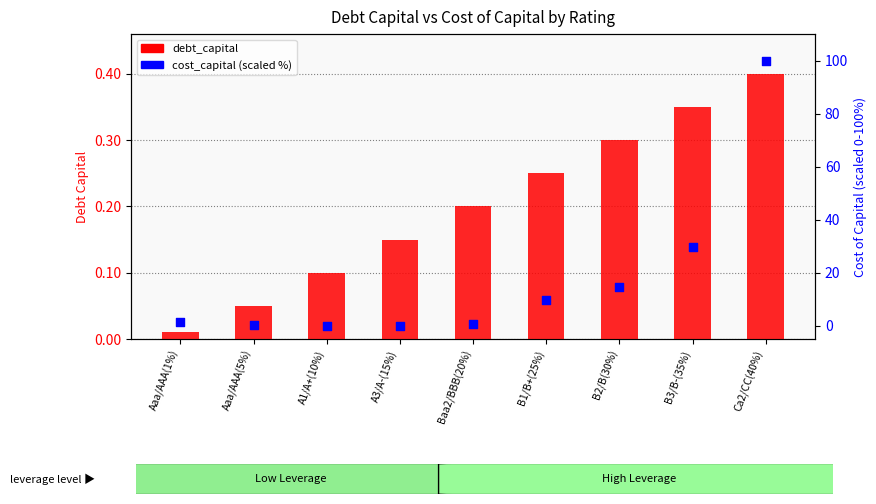

Which series has the largest total across all categories?

cost_capital (scaled %)